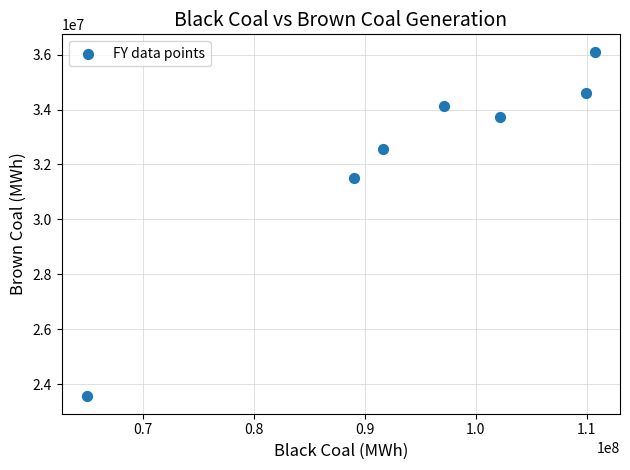

What Y value in the scatter plot is closest to 29834711?

31499929.7